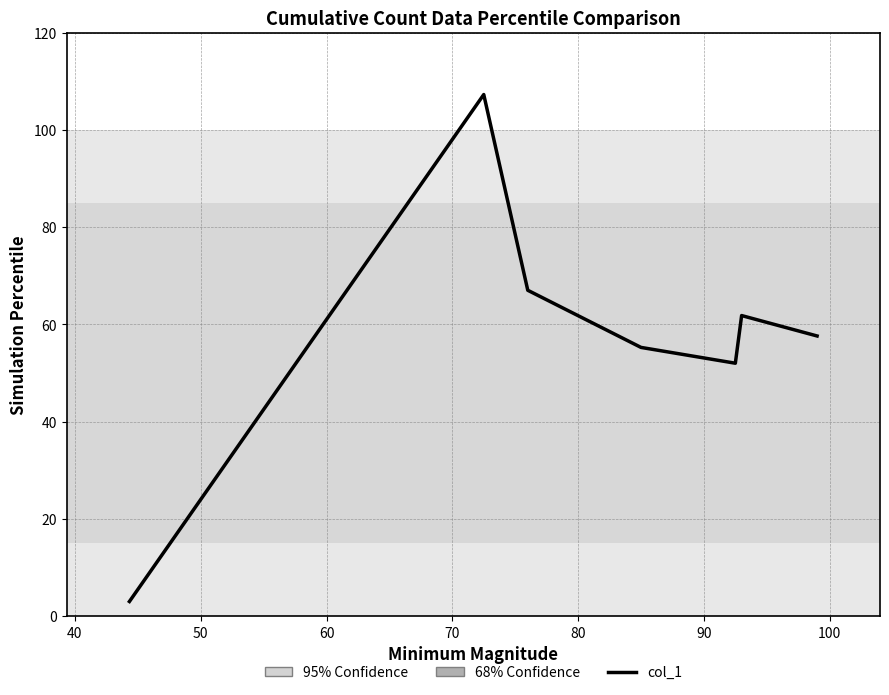

Does the chart display data point markers on the line(s)?

No